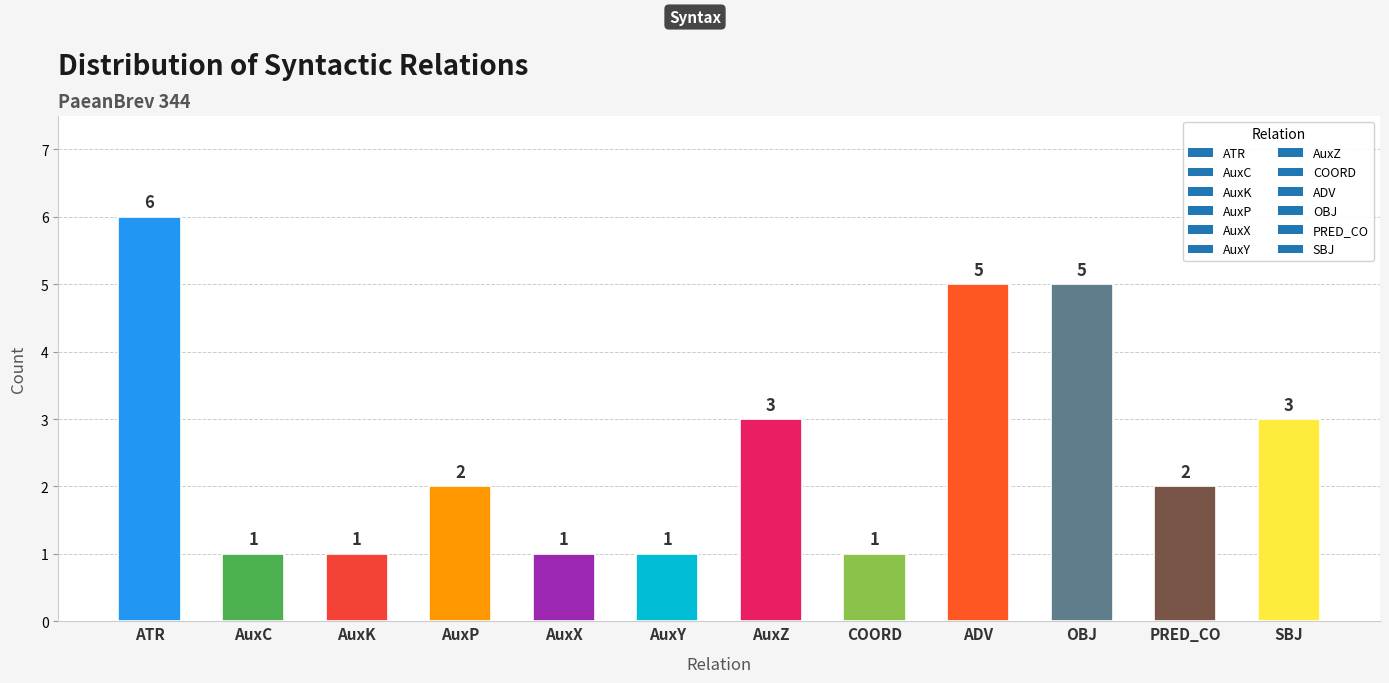

Count the number of categories in the chart.

12